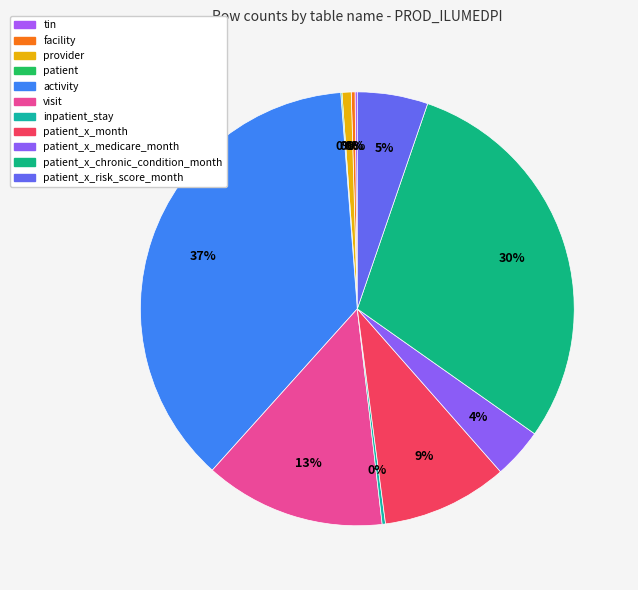

The provider slice represents 1% of the pie. True or false?

True